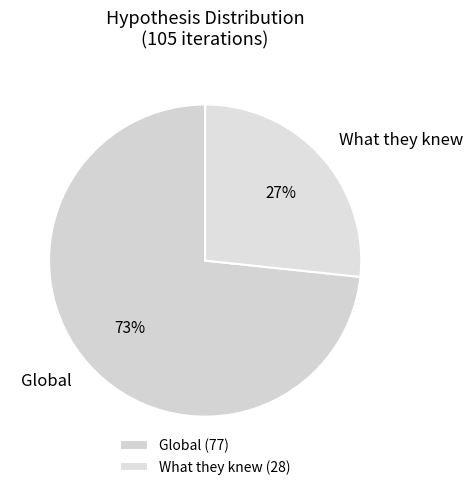

Do Global and What they knew together represent more than half of the pie?

Yes